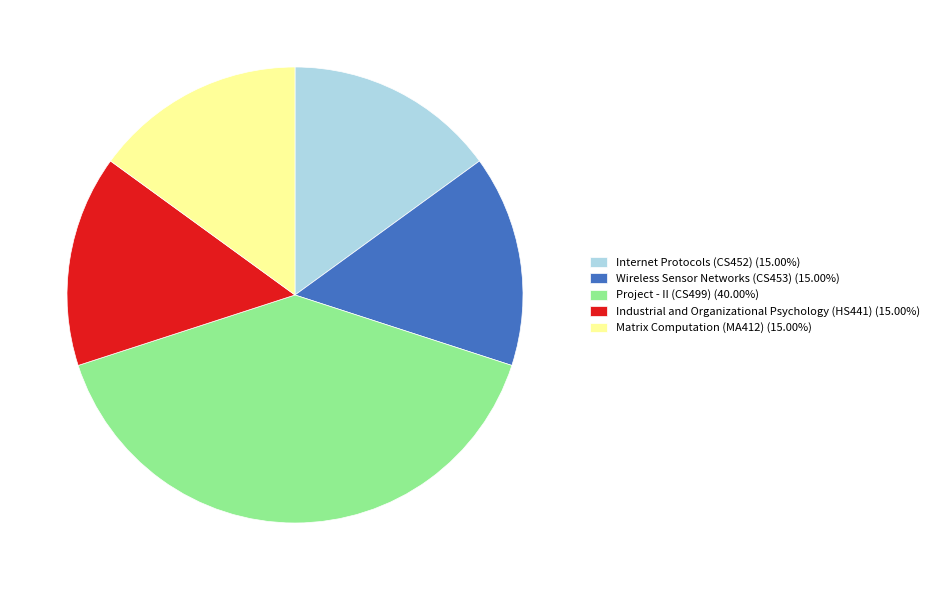

Is it true that Industrial and Organizational Psychology (HS441) is 15% of the pie?

True